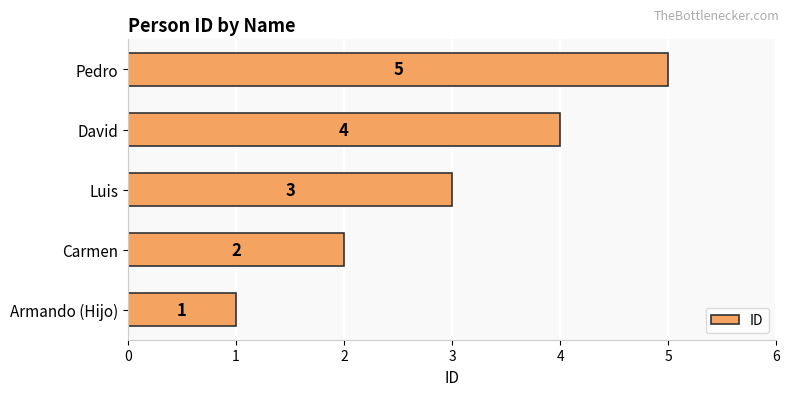

What is the average value?

3